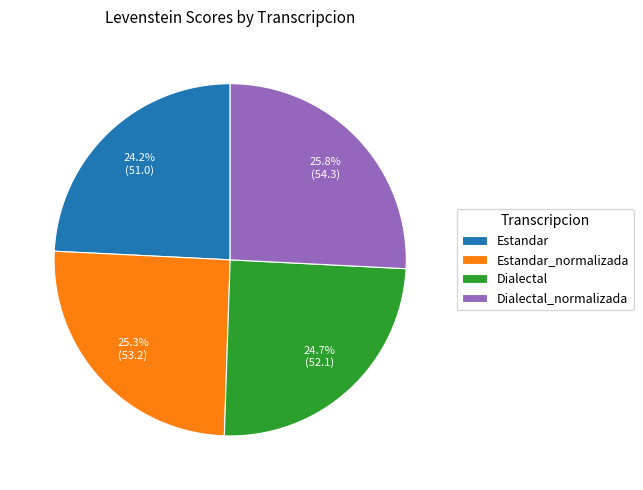

Which category has the smallest portion of the pie?

Estandar